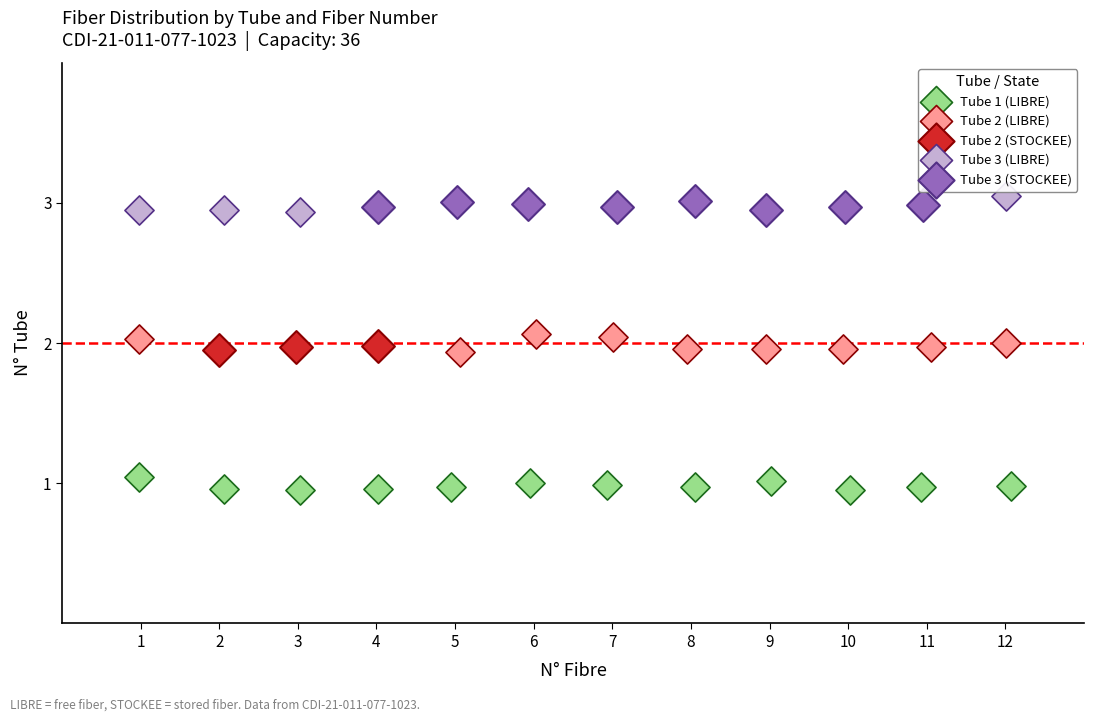

Which series contains the highest Y value?

Tube 3 (LIBRE)